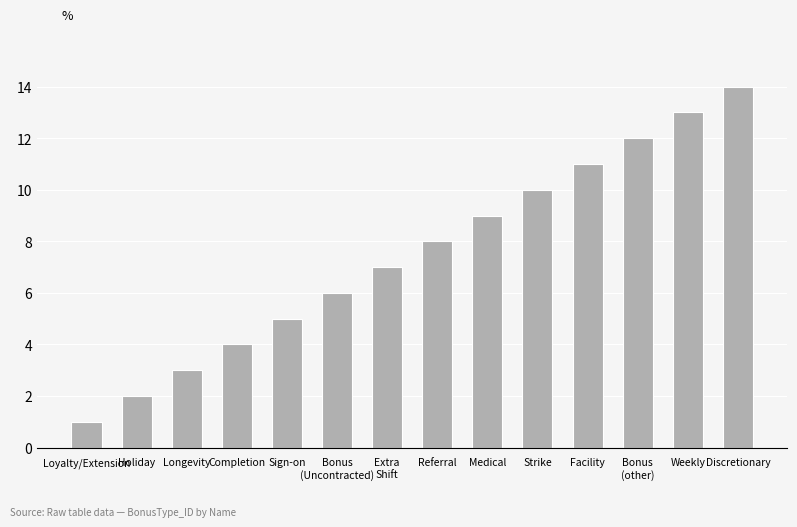

What is the greatest value displayed?

14